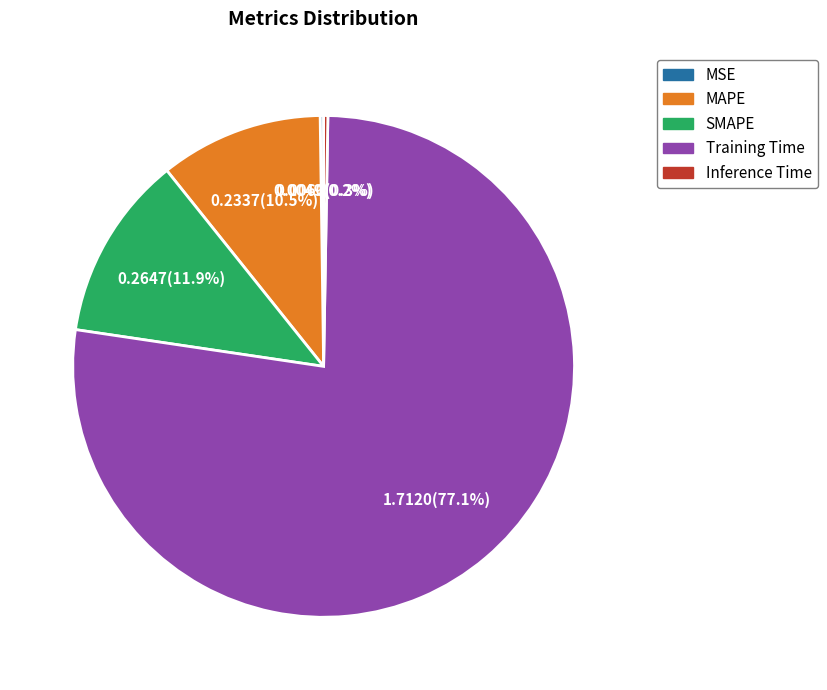

What is the total percentage of Training Time and MAPE?

87.6%